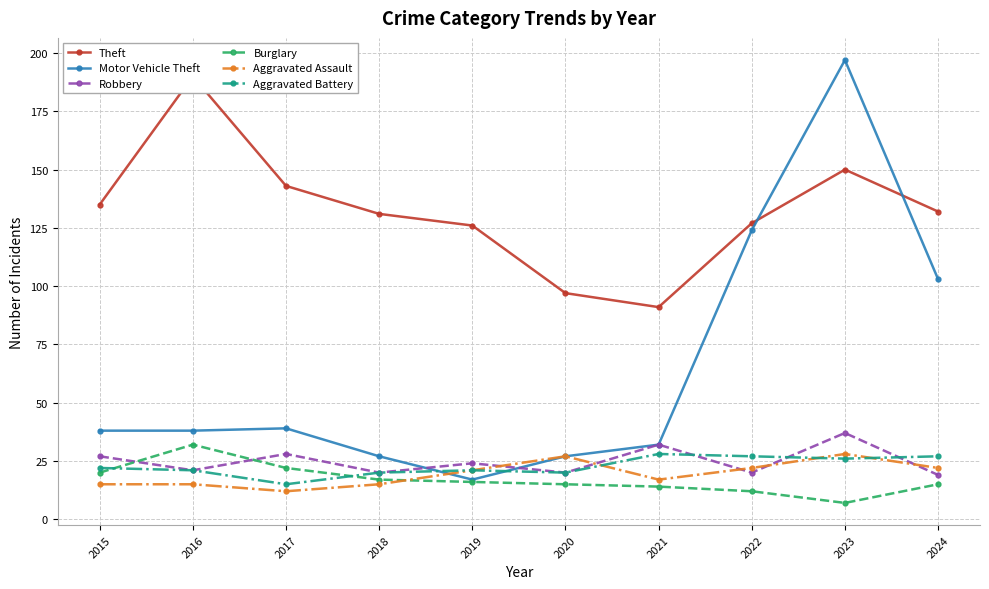

What is the minimum value for Robbery?

19